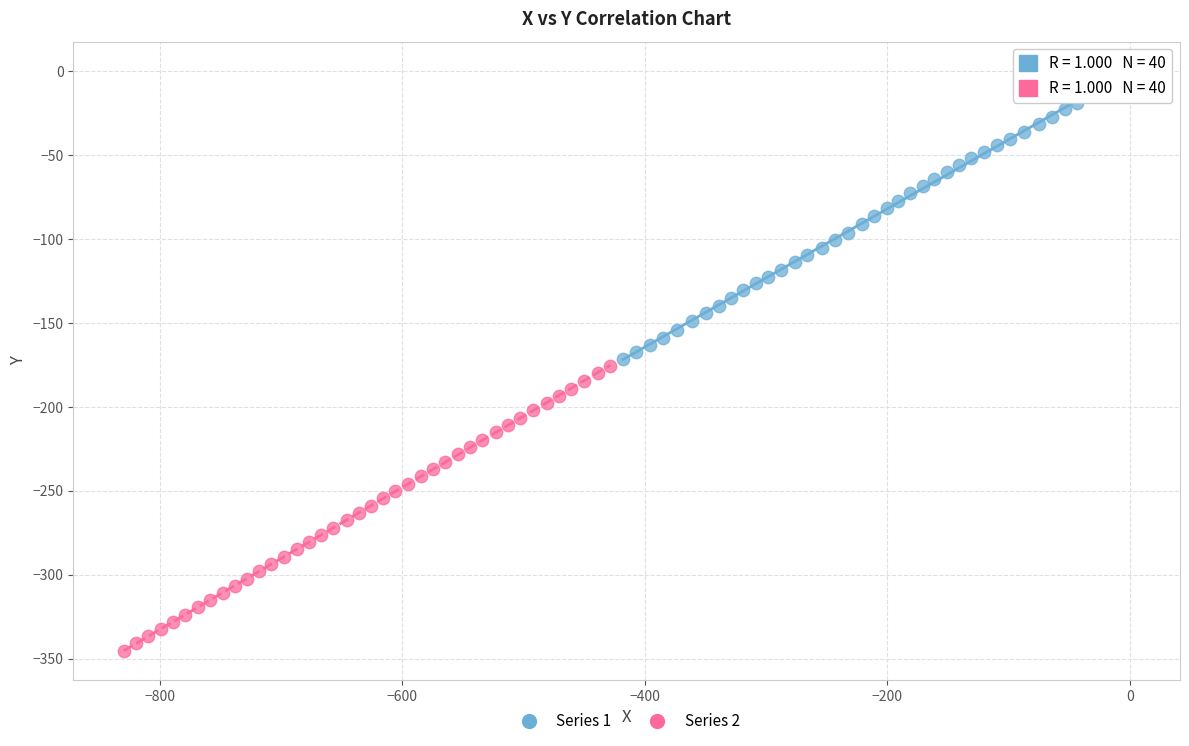

Which series contains the highest Y value?

Series 1